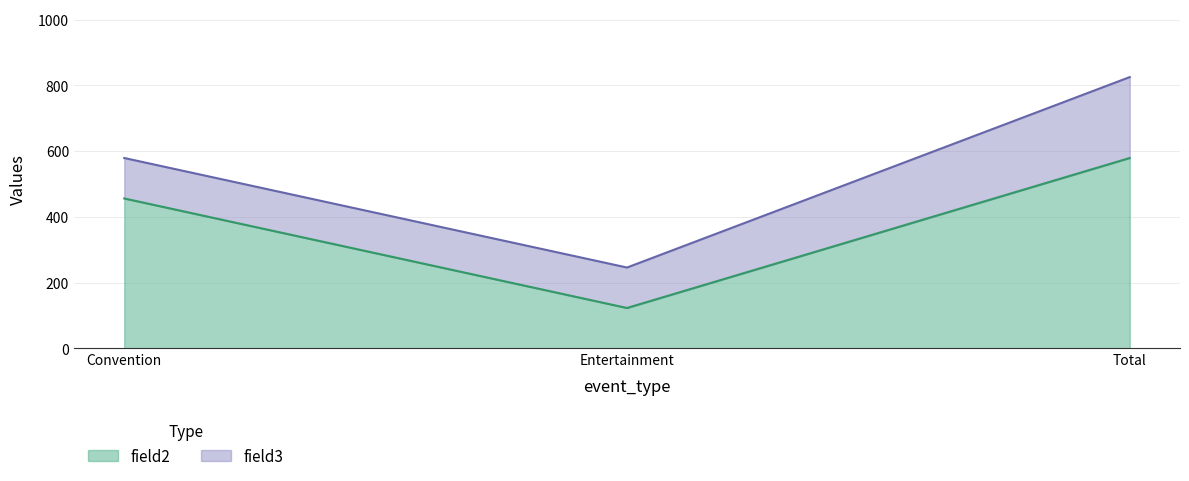

What is the difference between the values at Total and Entertainment?

456